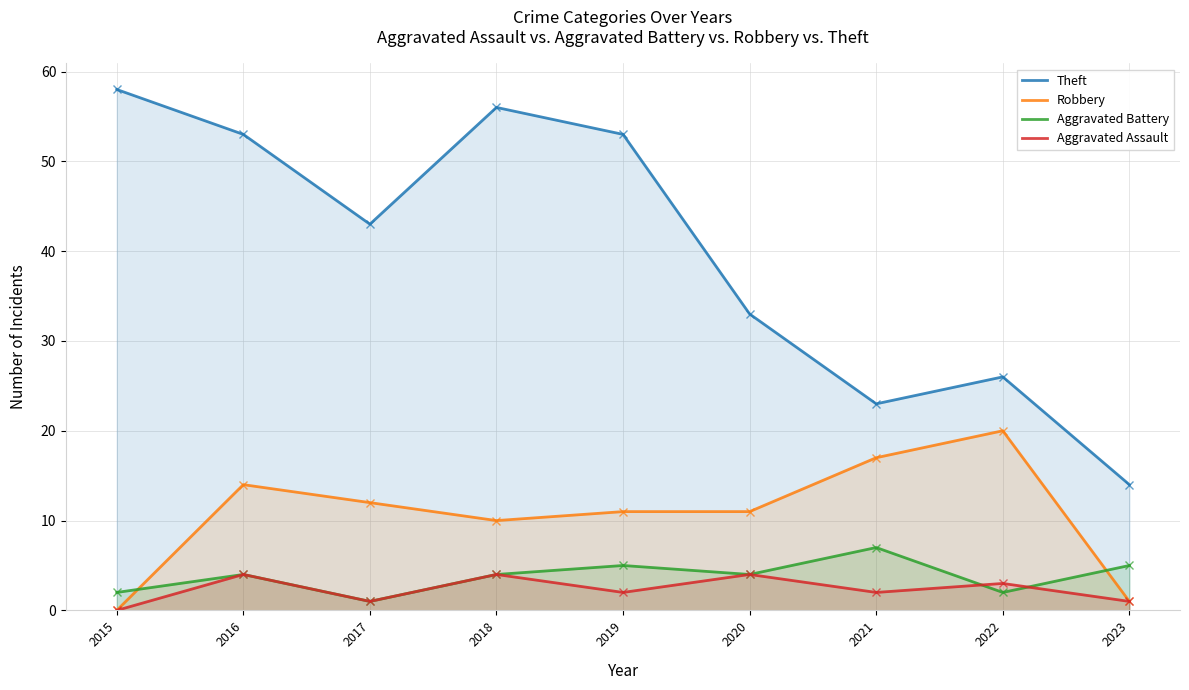

Is it true that Robbery equals 17 at 2021?

True